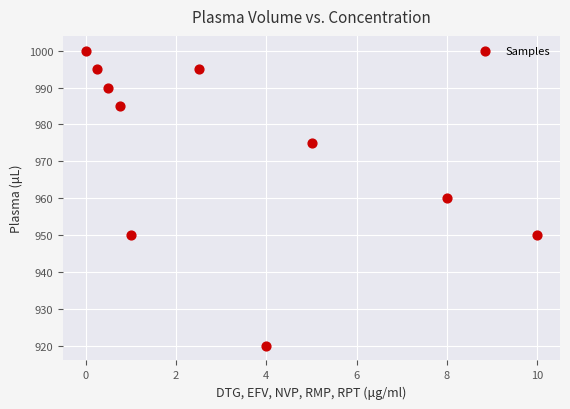

What is the range of Y values (max minus min)?

80